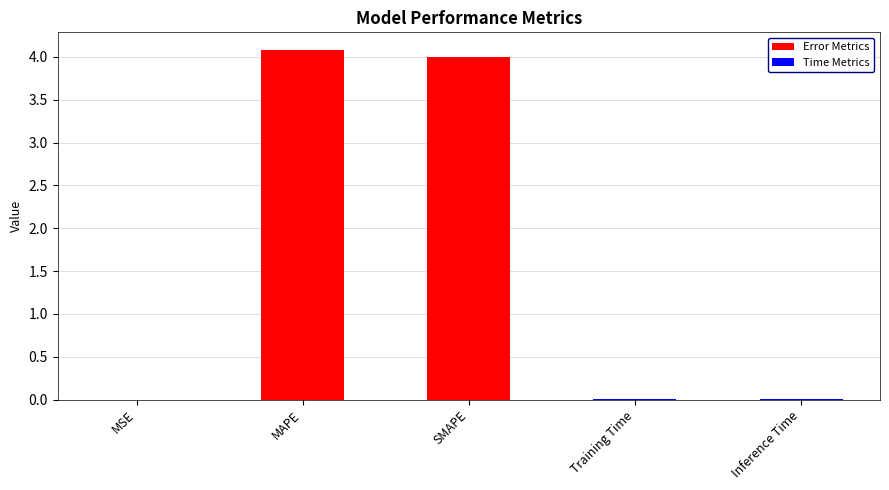

What is the label of the 4th bar from the left?

Training Time